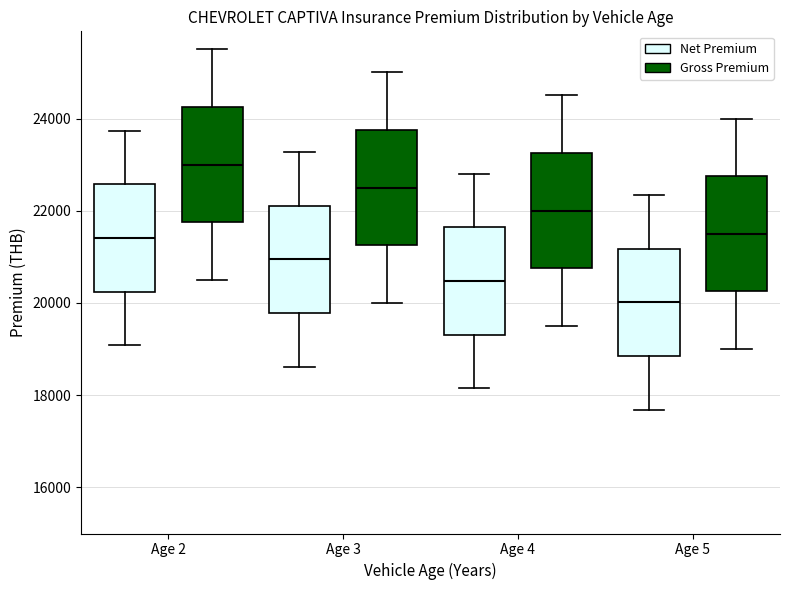

Reading left to right, transcribe this box plot: for each box, give where its median line is, the range the box spans, and where its two whiskers end, as read against the y-axis. The values are not printed on the chart, so give them approximately, as read against the axis.

Age 2 (Net Premium): median 21400, box 20200 to 22600, whiskers 19000 to 23800
Age 2 (Gross Premium): median 23000, box 21800 to 24200, whiskers 20600 to 25600
Age 3 (Net Premium): median 21000, box 19800 to 22200, whiskers 18600 to 23200
Age 3 (Gross Premium): median 22600, box 21200 to 23800, whiskers 20000 to 25000
Age 4 (Net Premium): median 20400, box 19400 to 21600, whiskers 18200 to 22800
Age 4 (Gross Premium): median 22000, box 20800 to 23200, whiskers 19600 to 24600
Age 5 (Net Premium): median 20000, box 18800 to 21200, whiskers 17600 to 22400
Age 5 (Gross Premium): median 21600, box 20200 to 22800, whiskers 19000 to 24000